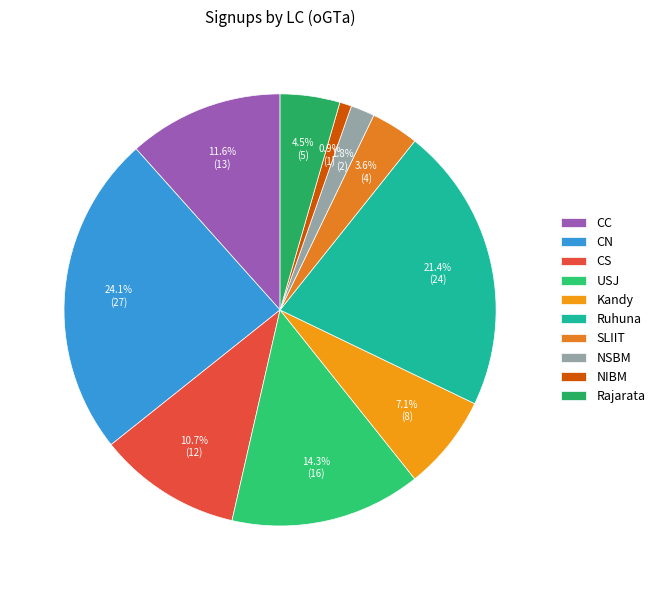

Rank the categories by value from highest to lowest.

CN, Ruhuna, USJ, CC, CS, Kandy, Rajarata, SLIIT, NSBM, NIBM